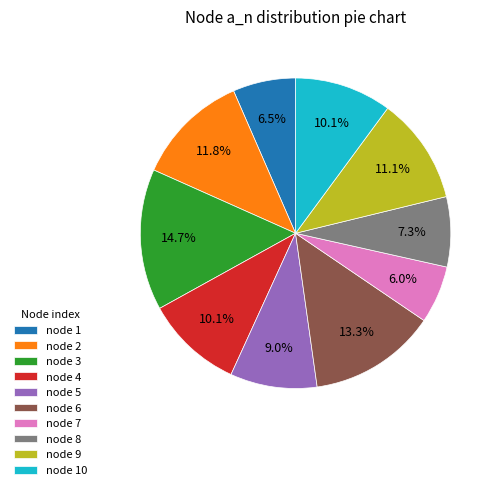

What percentage do node 8 and node 7 together represent?

13.3%